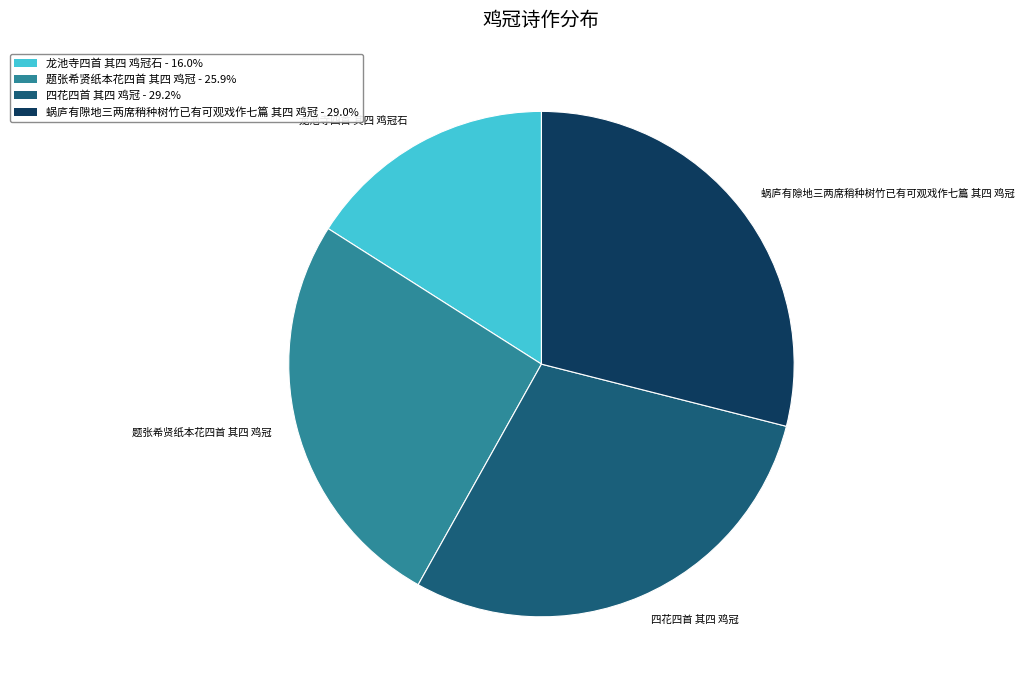

Which category has the smallest portion of the pie?

龙池寺四首 其四 鸡冠石